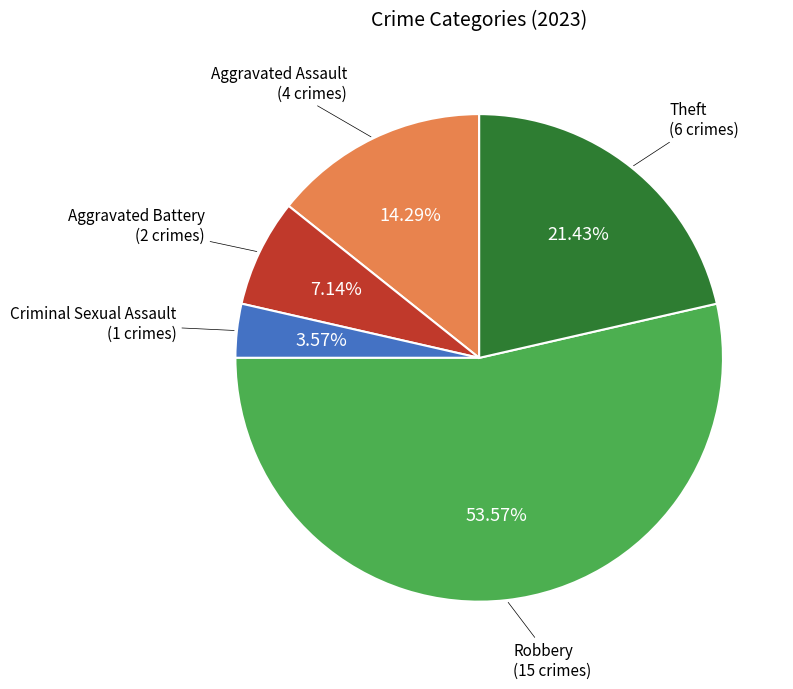

Is there any slice that represents more than half of the pie?

Yes